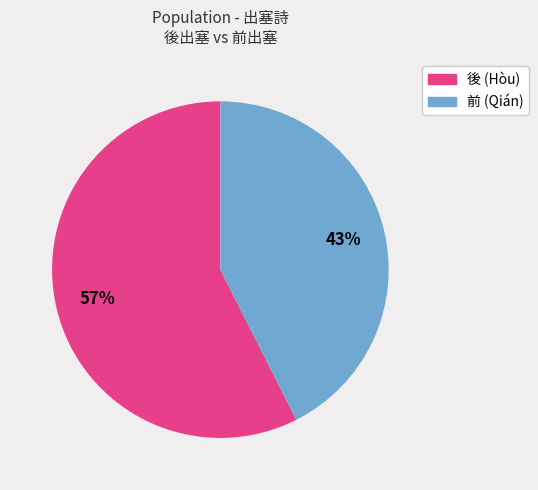

Is there any slice that represents more than half of the pie?

Yes